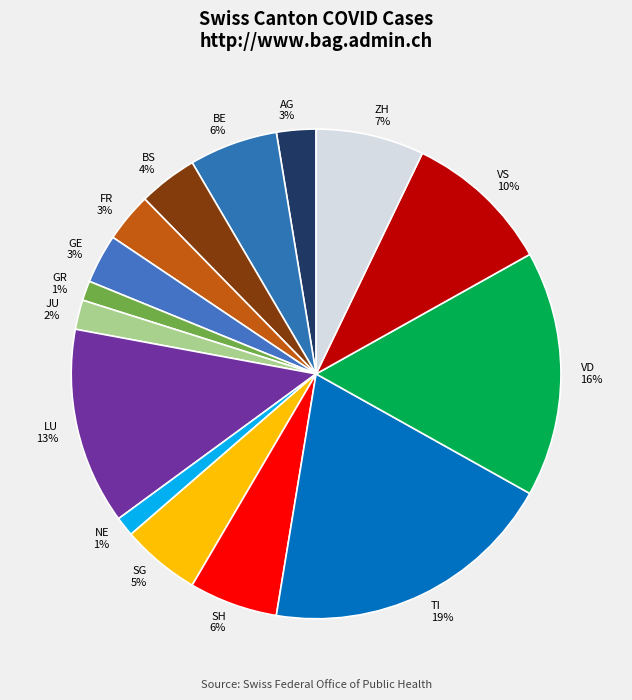

The BE slice represents 6% of the pie. True or false?

True